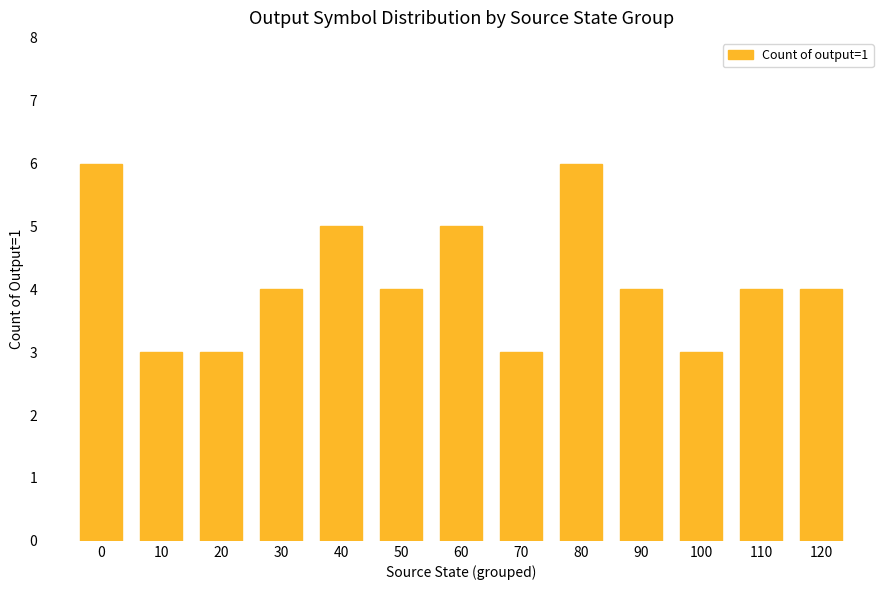

What is the maximum value shown in the chart?

6